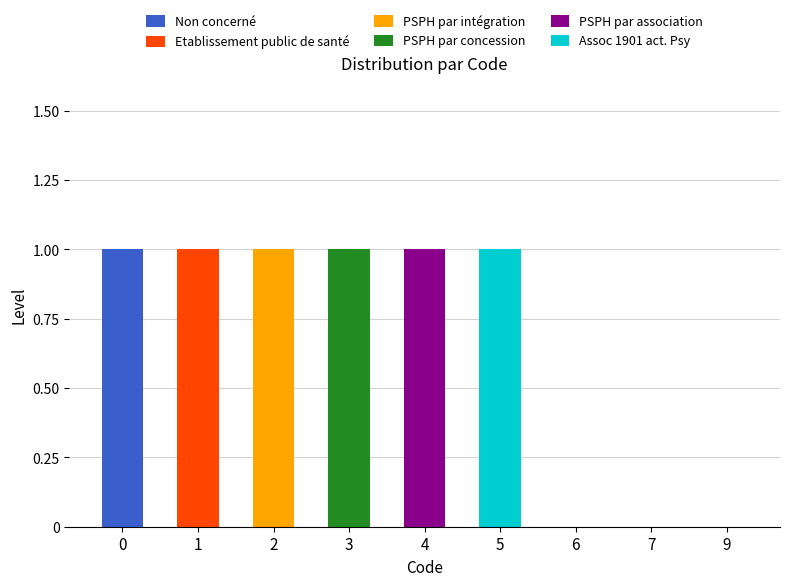

How many series are shown in this chart?

6